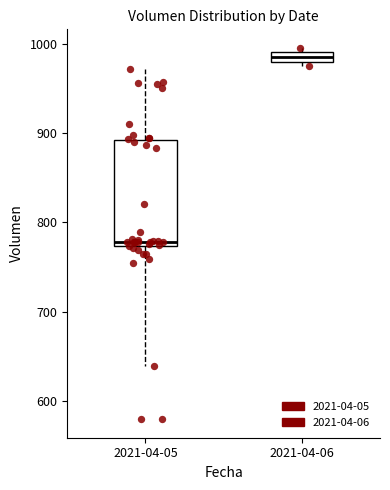

Comparing the boxes themselves (not the whiskers), which one is the tallest?

2021-04-05